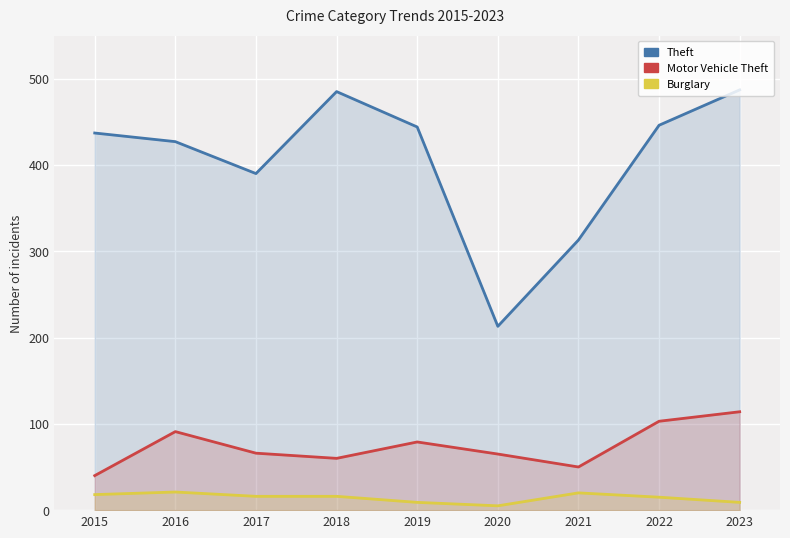

List the labels in order of Burglary value, smallest first.

2020, 2019, 2023, 2022, 2017, 2018, 2015, 2021, 2016